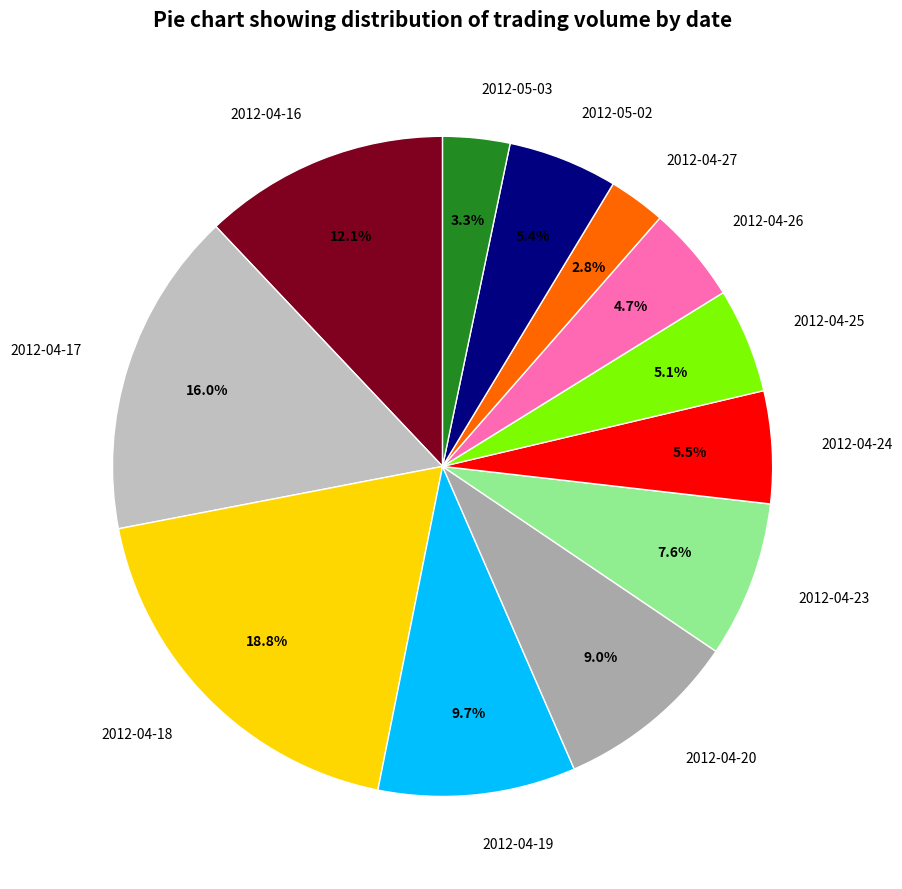

Which slice is the largest?

2012-04-18